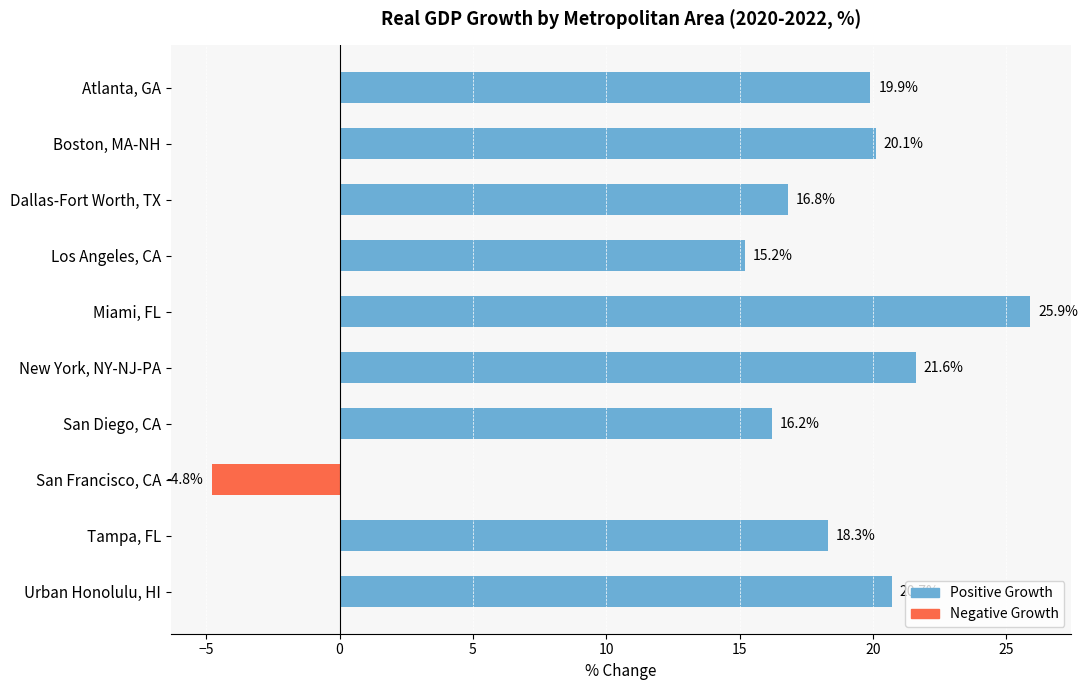

Where is the data nearest to the value 10?

Los Angeles, CA